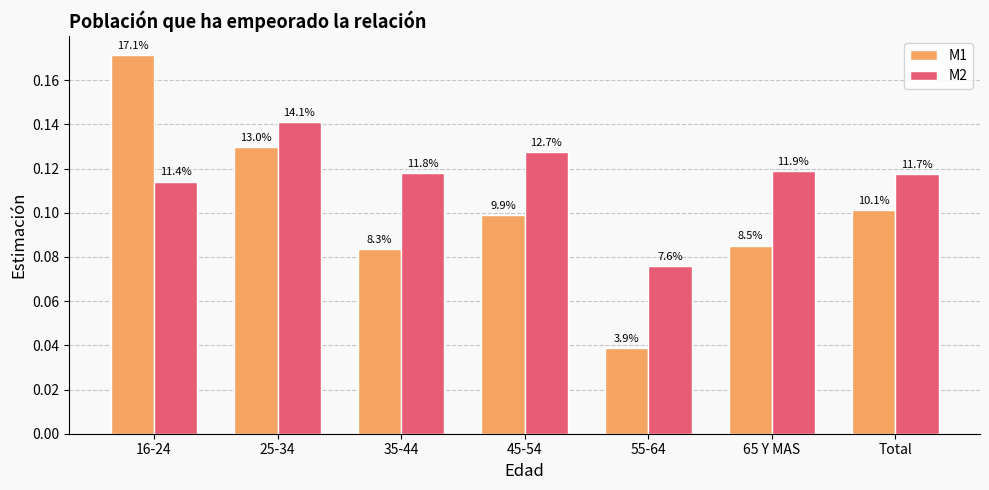

Which label corresponds to the largest value in the chart?

16-24